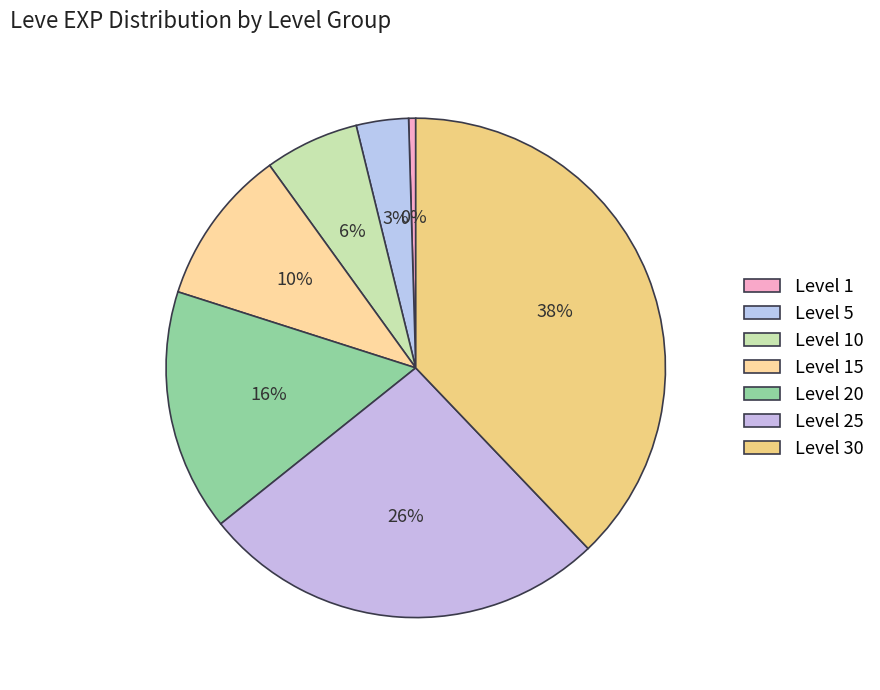

Is the sum of Level 10 and Level 5 greater than half?

No